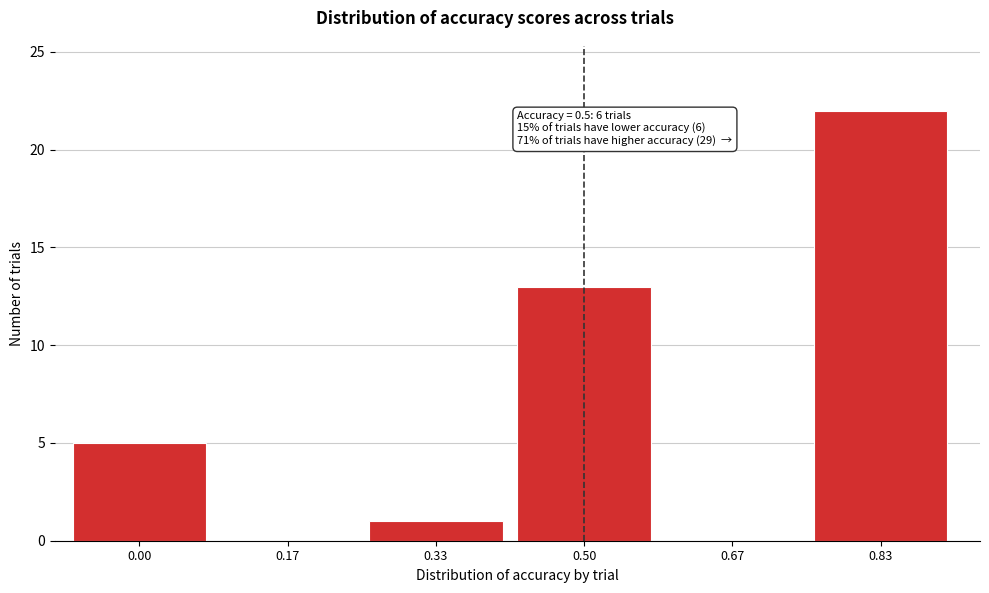

Reading right to left, what are all the values shown in this chart?

0.83=22	0.67=0	0.50=13	0.33=1	0.17=0	0.00=5